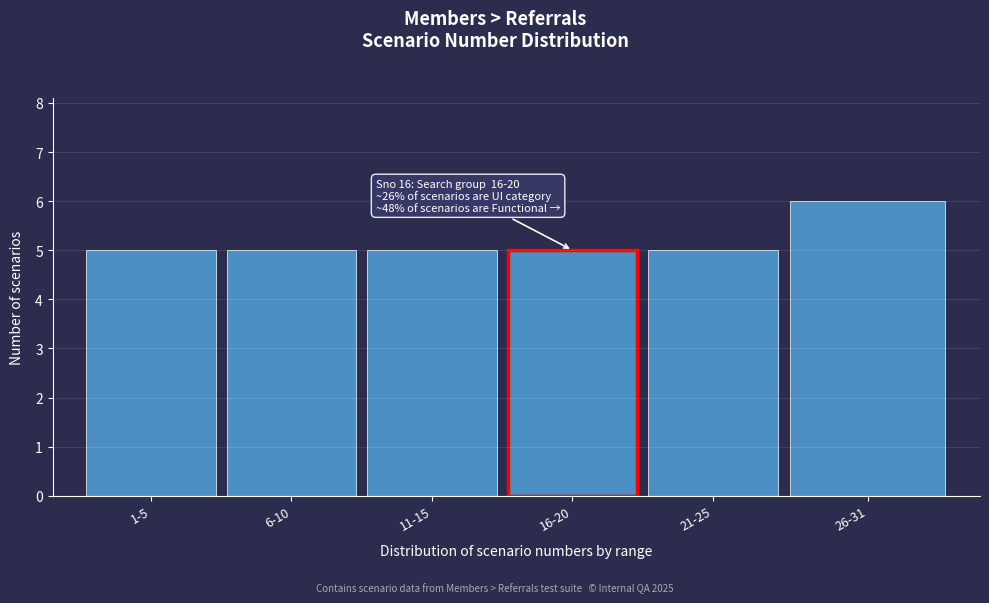

Reading left to right, what are all the values shown in this chart?

5	5	5	5	5	6